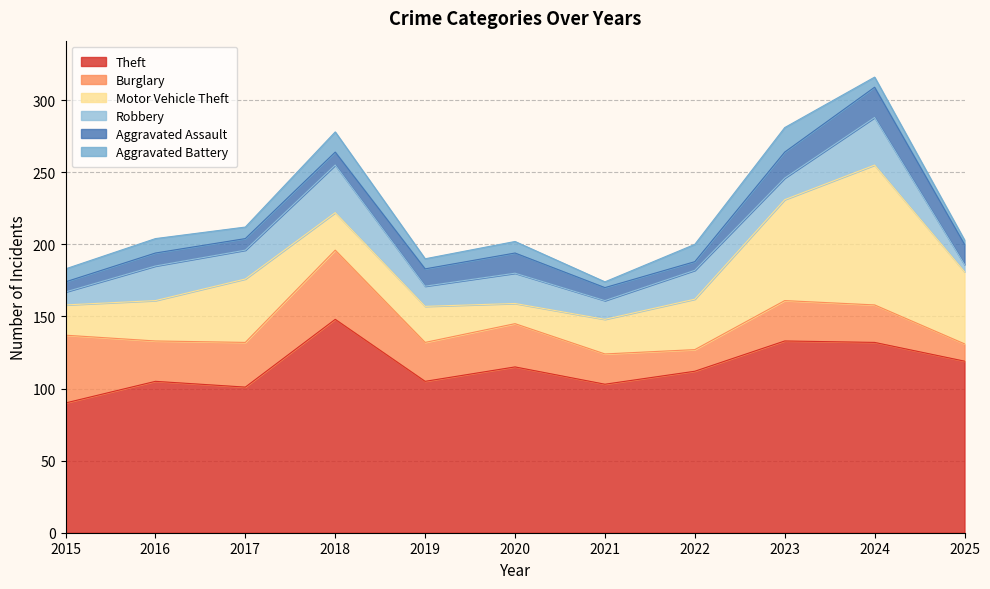

True or false: Robbery has more than 2 points higher than both neighbors.

True